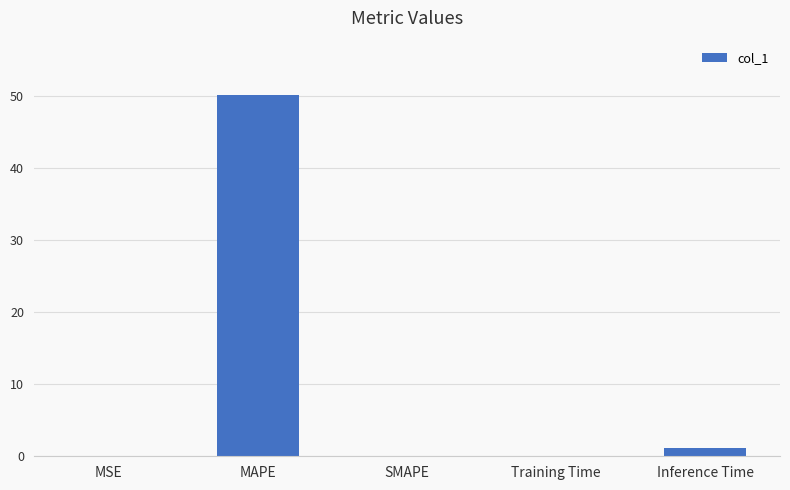

Which label corresponds to the largest value in the chart?

MAPE